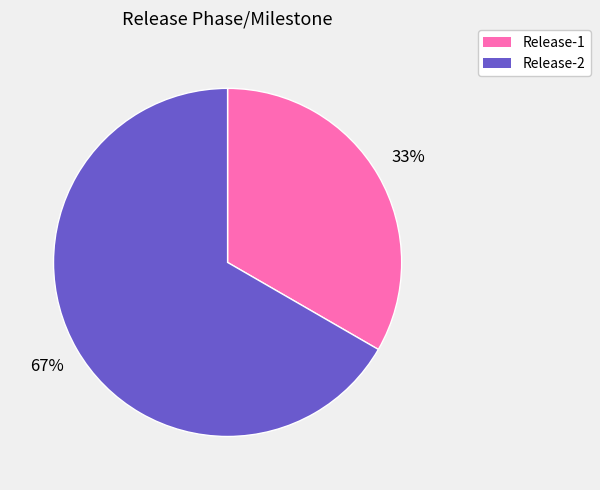

Which slice represents more than half of the pie?

Release-2